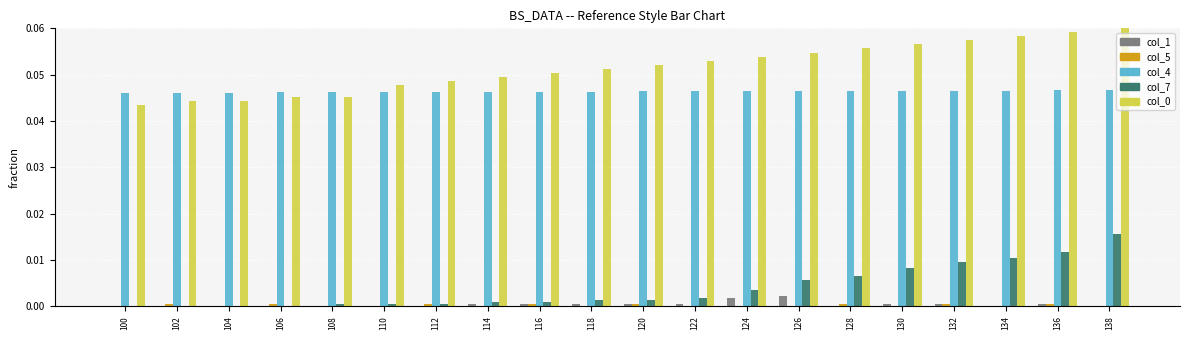

Are the bars grouped side by side (vs. stacked)?

Yes